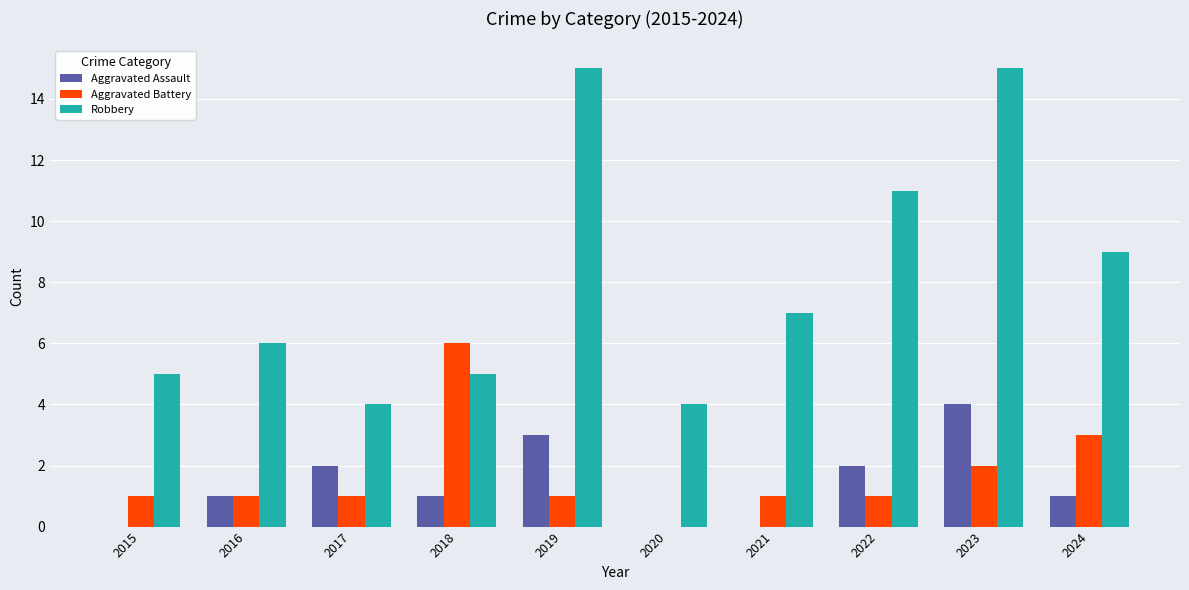

What is the spread (max minus min) of values at 2022?

10